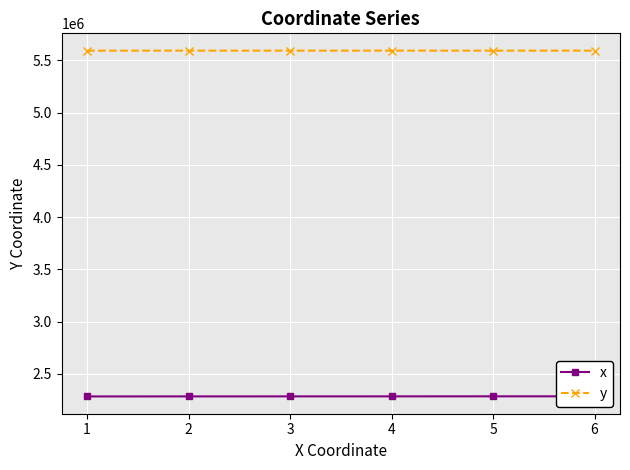

Is the value of x at 1 greater than the value of y at 1?

No